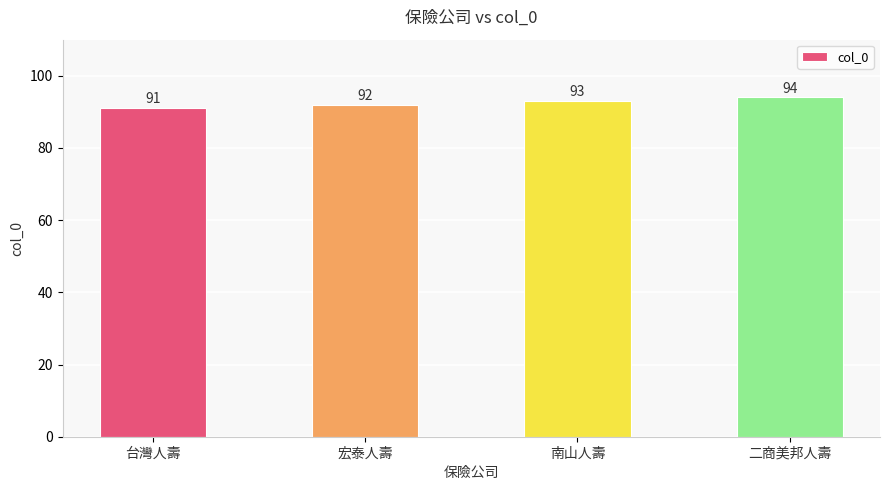

What is the change in value from 台灣人壽 to 宏泰人壽?

+1